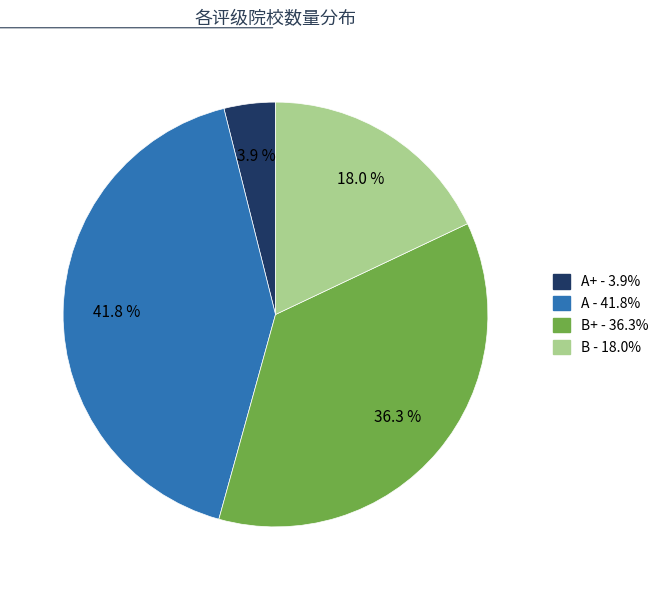

Count the number of slices in the pie.

4